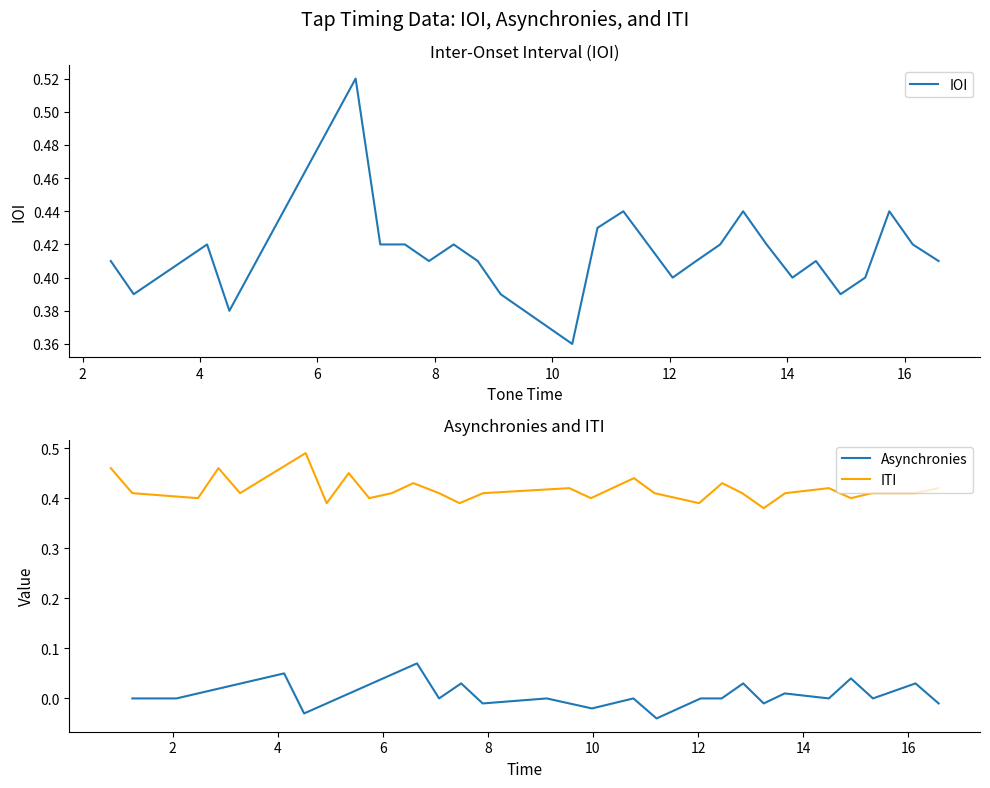

Is this an area chart (filled region under the line)?

No